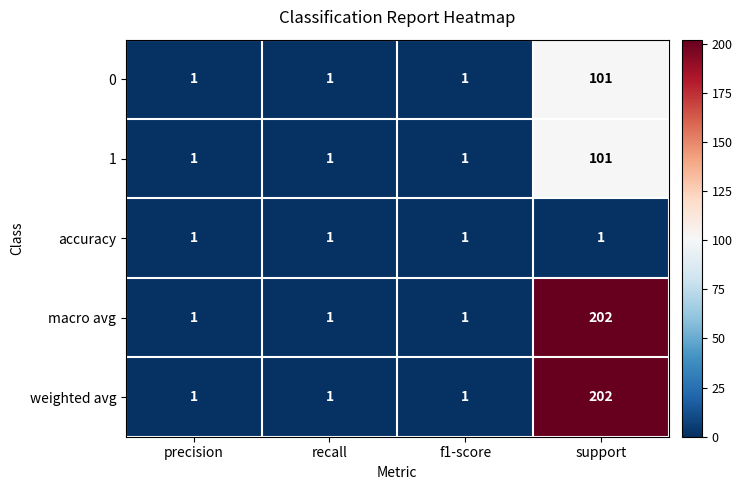

True or false: 0 has a value of 0 at recall.

False